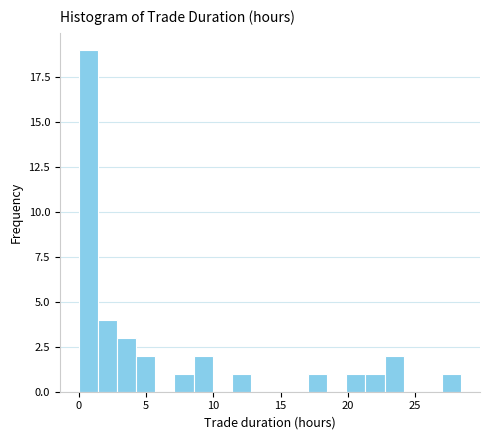

Around what value on the x-axis is the tallest bar? Give the approximate position of its centre, as read against the axis.

0.5